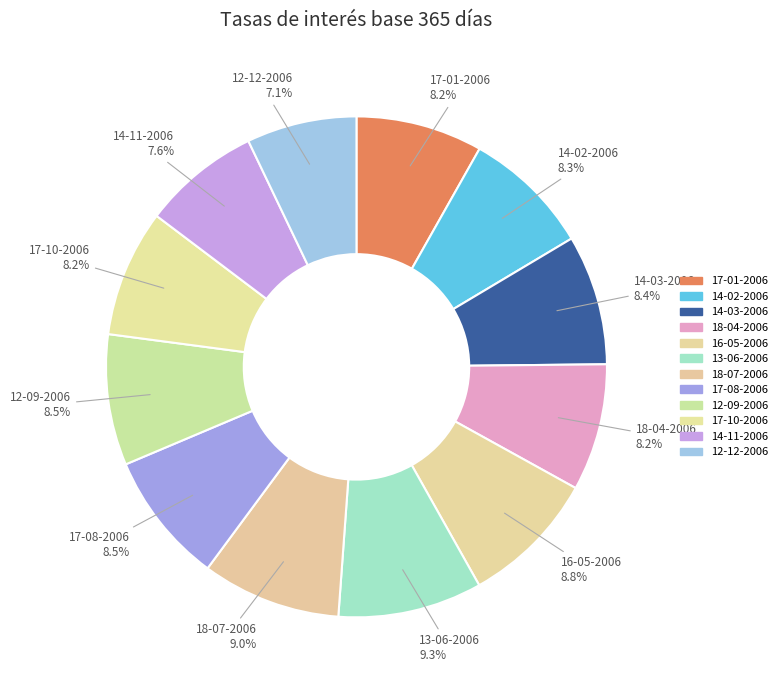

Do 12-09-2006 and 14-03-2006 together represent more than half of the pie?

No